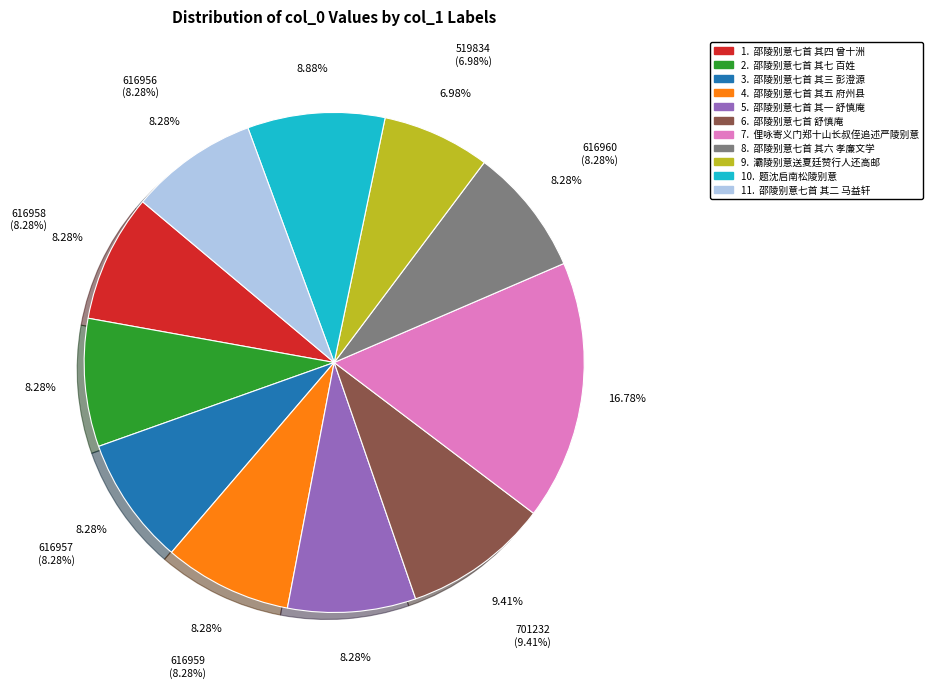

Rank the categories by value from lowest to highest.

灞陵别意送夏廷赞行人还高邮, 邵陵别意七首 其一 舒慎庵, 邵陵别意七首 其二 马益轩, 邵陵别意七首 其三 彭澄源, 邵陵别意七首 其四 曾十洲, 邵陵别意七首 其五 府州县, 邵陵别意七首 其六 孝廉文学, 邵陵别意七首 其七 百姓, 题沈启南松陵别意, 邵陵别意七首 舒慎庵, 俚咏寄义门郑十山长叔侄追述严陵别意